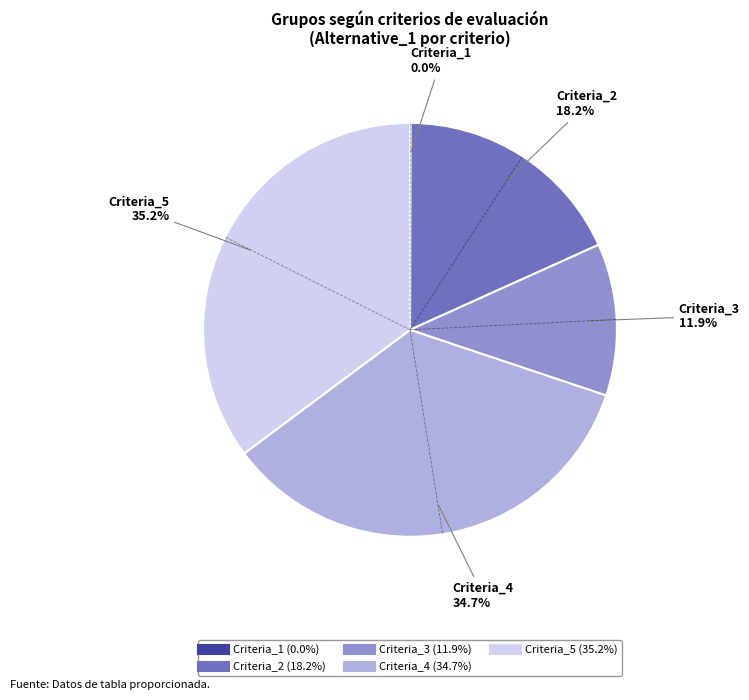

Which slice is the largest?

Criteria_5